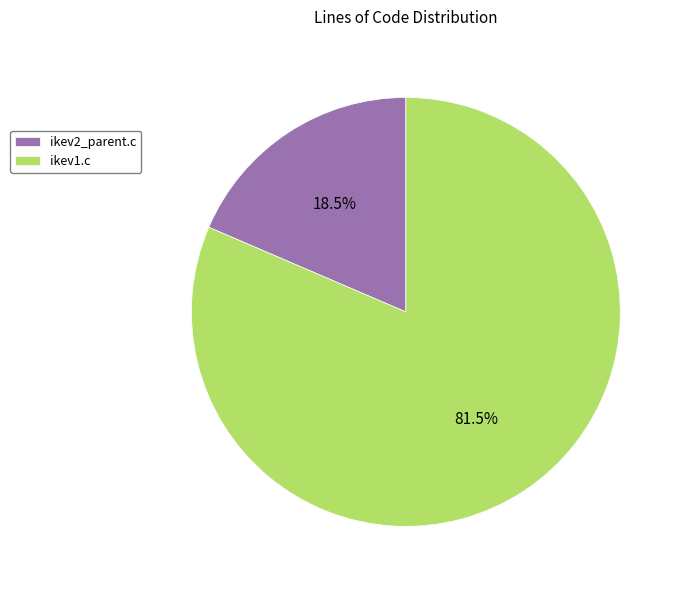

What is the ratio of the value at ikev1.c to the value at ikev2_parent.c?

4.4